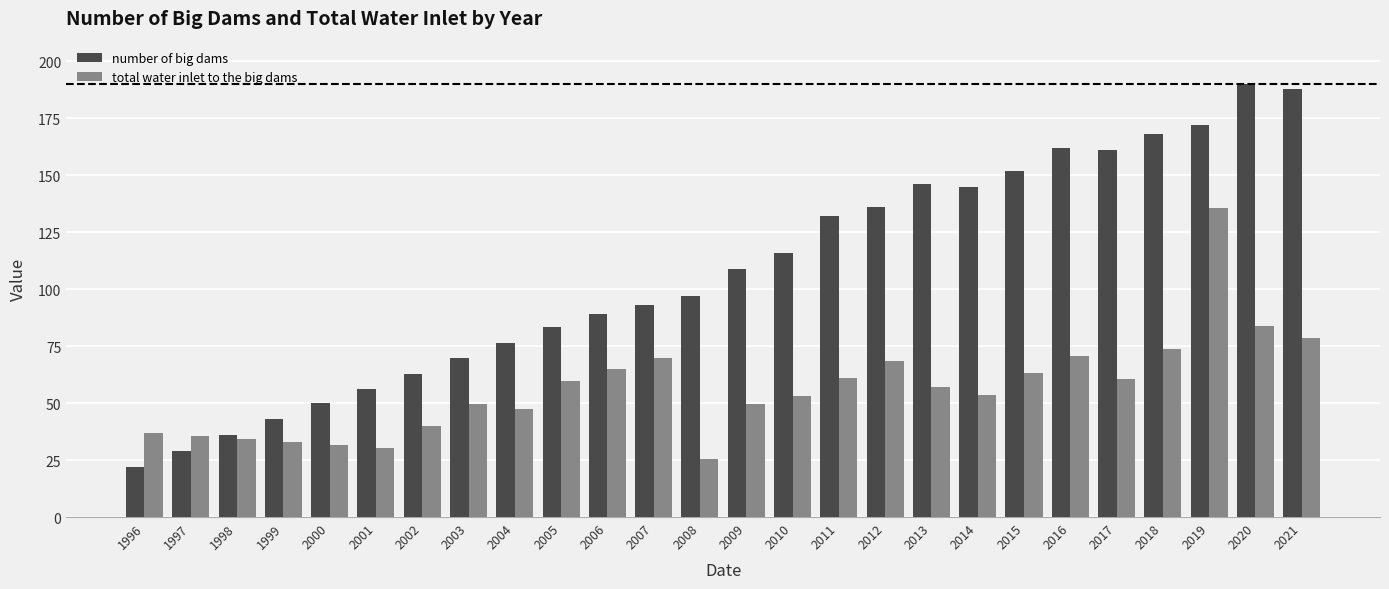

Rank the series at 2018 from lowest to highest value.

total water inlet to the big dams, number of big dams